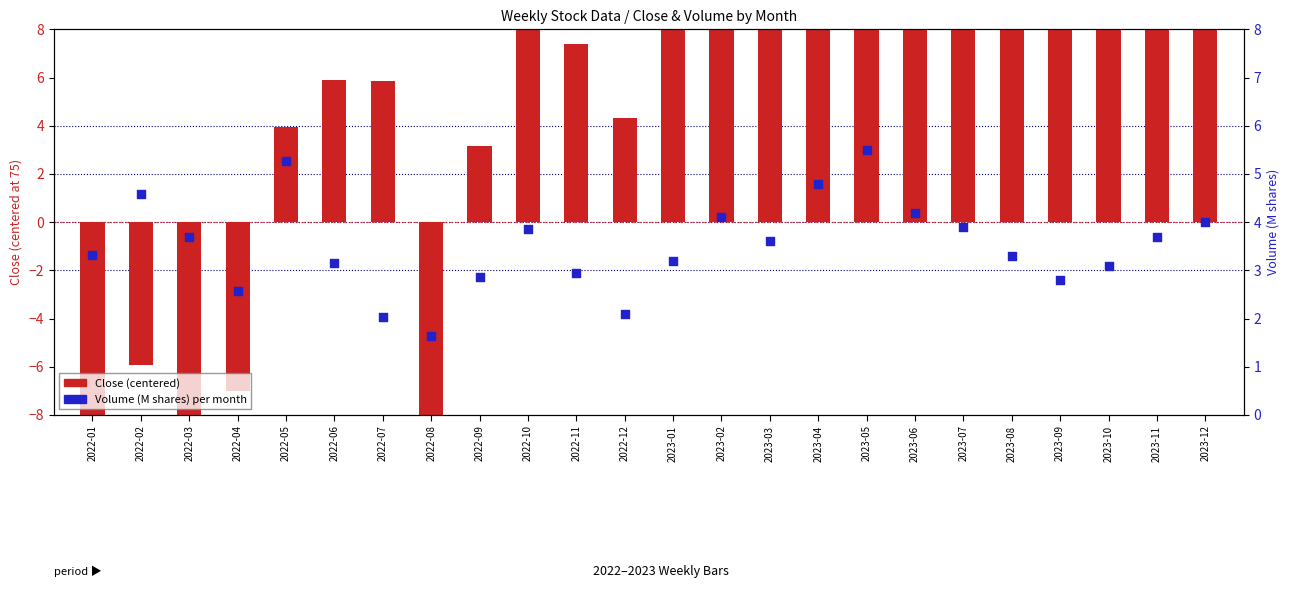

Is the value of Close (centered) at 2022-02 greater than the value of Volume (M shares) at 2022-06?

No